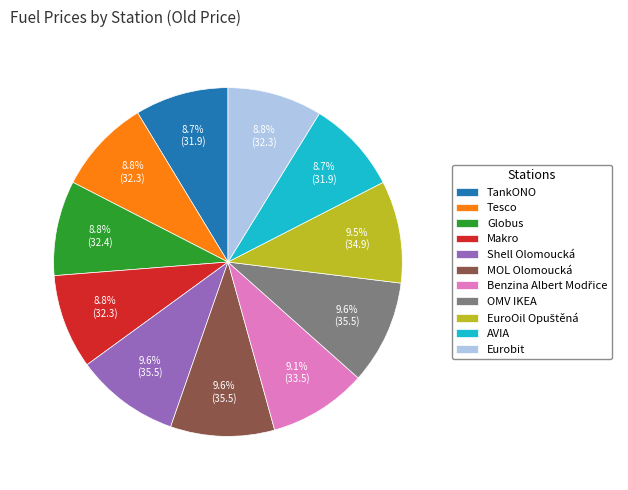

Is the sum of Globus and OMV IKEA greater than half?

No